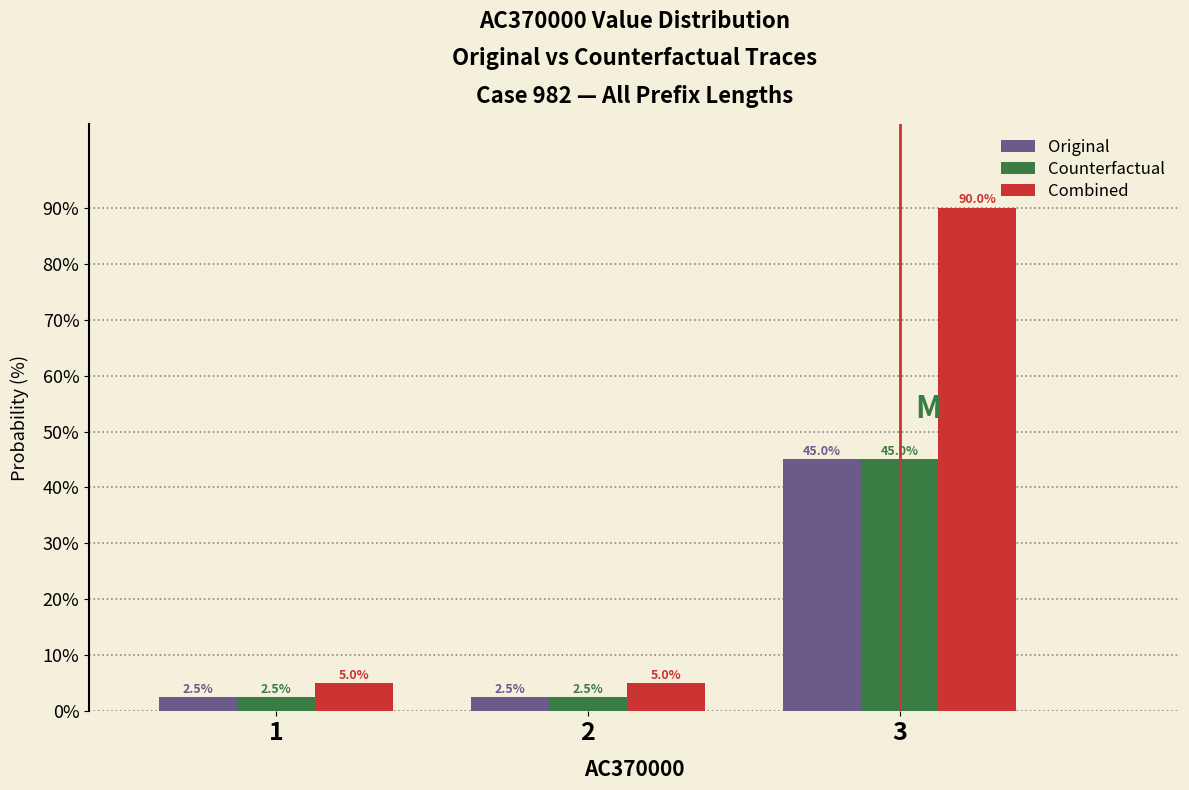

Reading left to right, transcribe all the data shown in this chart.

Original: 2.5	2.5	45.0
Counterfactual: 2.5	2.5	45.0
Combined: 5.0	5.0	90.0